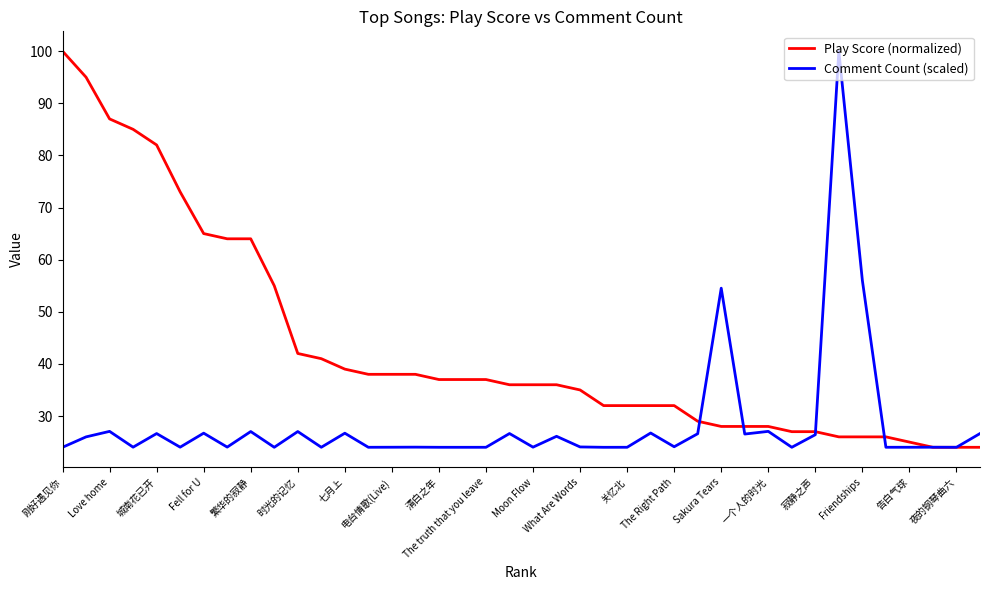

Which series has the largest total across all categories?

Play Score (normalized)